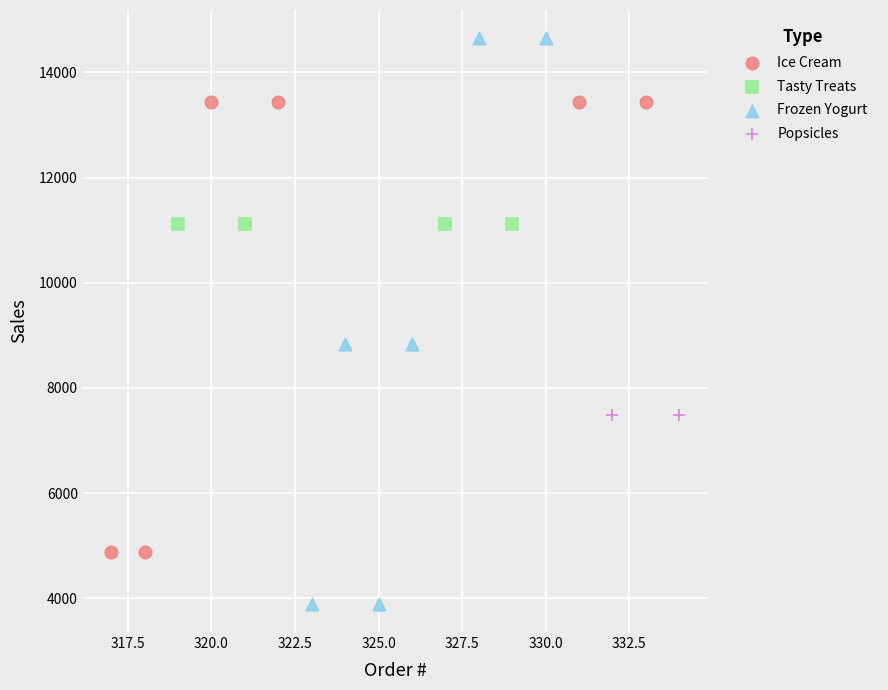

What are all the series names shown in the legend?

Ice Cream, Tasty Treats, Frozen Yogurt, Popsicles